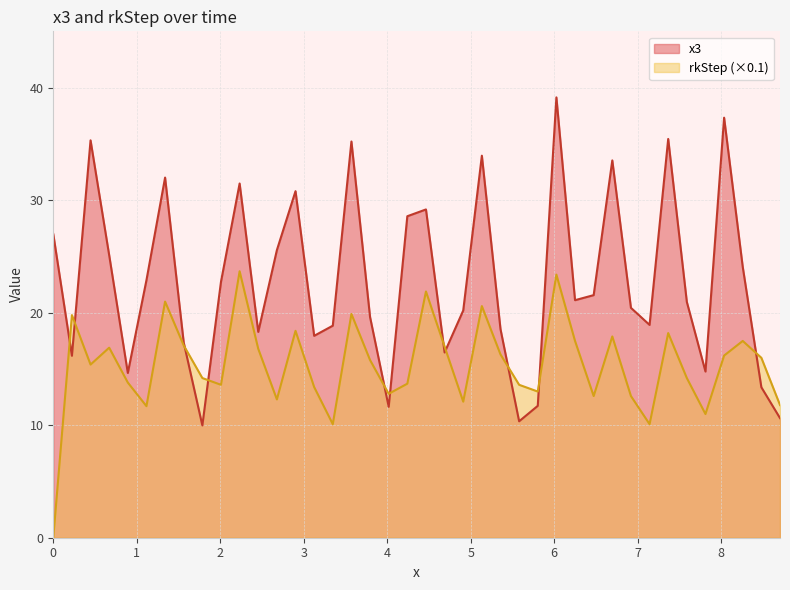

What is the greatest value displayed?

39.2